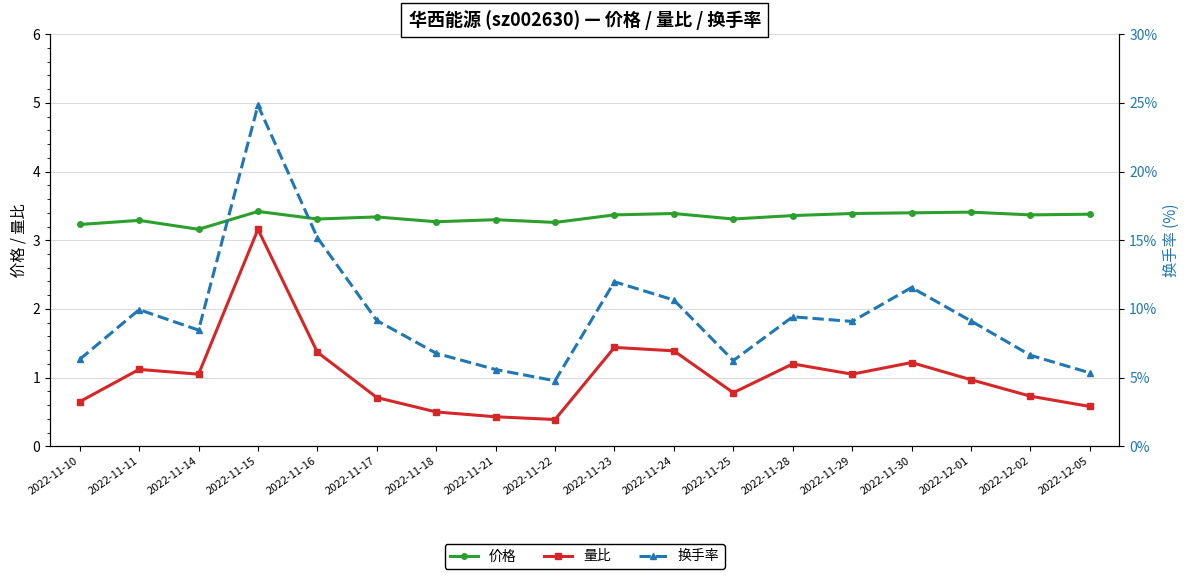

At how many categories does at least one series exceed 19?

1